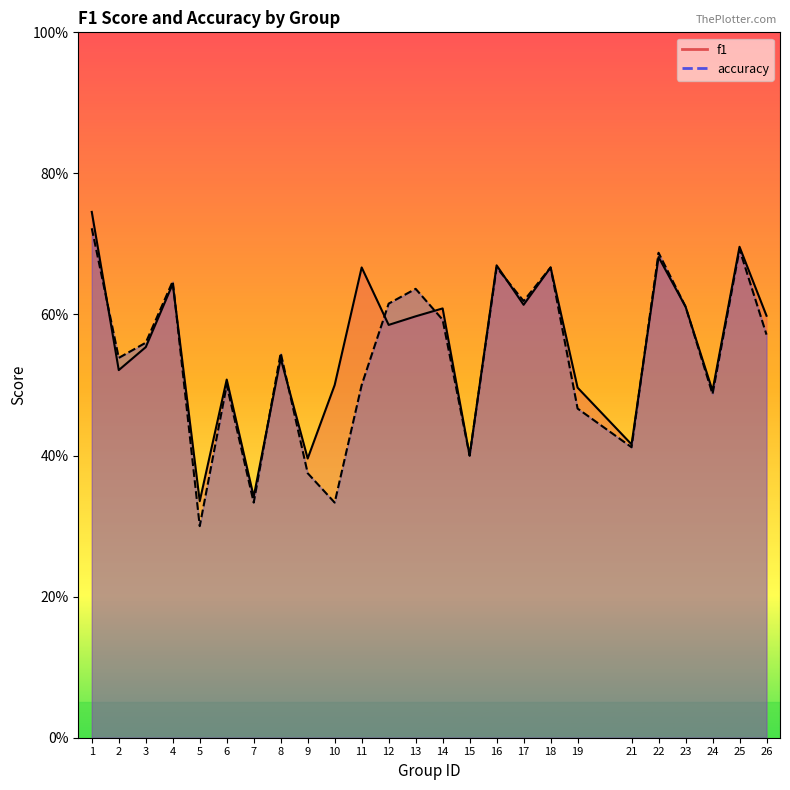

Reading left to right, what are all the values shown in this chart?

f1: 0.7	0.5	0.6	0.6	0.3	0.5	0.3	0.5	0.4	0.5	0.7	0.6	0.6	0.6	0.4	0.7	0.6	0.7	0.5	0.4	0.7	0.6	0.5	0.7	0.6
accuracy: 0.7	0.5	0.6	0.6	0.3	0.5	0.3	0.5	0.4	0.3	0.5	0.6	0.6	0.6	0.4	0.7	0.6	0.7	0.5	0.4	0.7	0.6	0.5	0.7	0.6